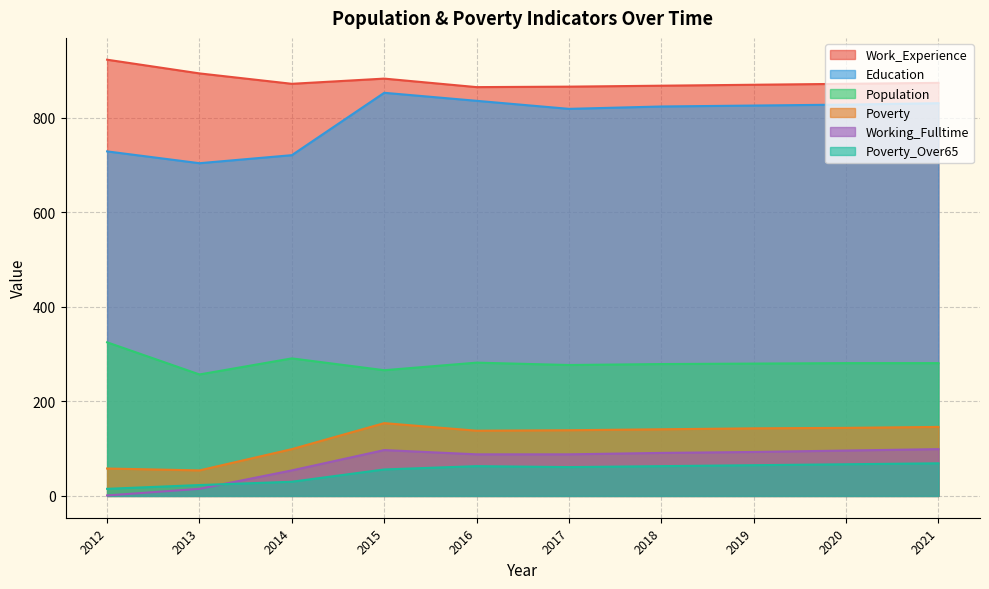

True or false: Poverty and Working_Fulltime intersect in this chart.

False